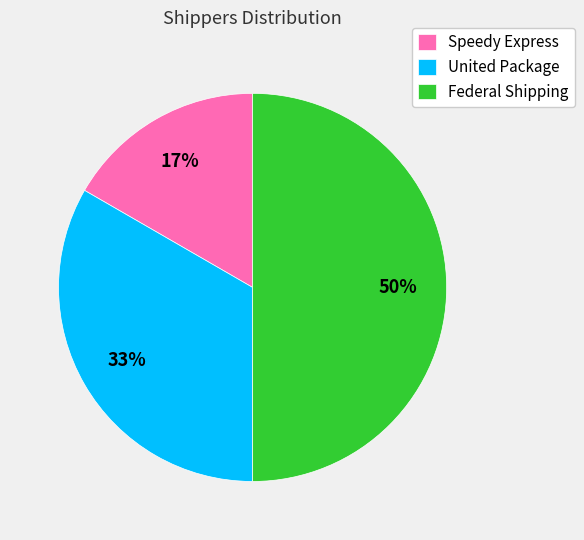

Is United Package the majority of the pie?

No